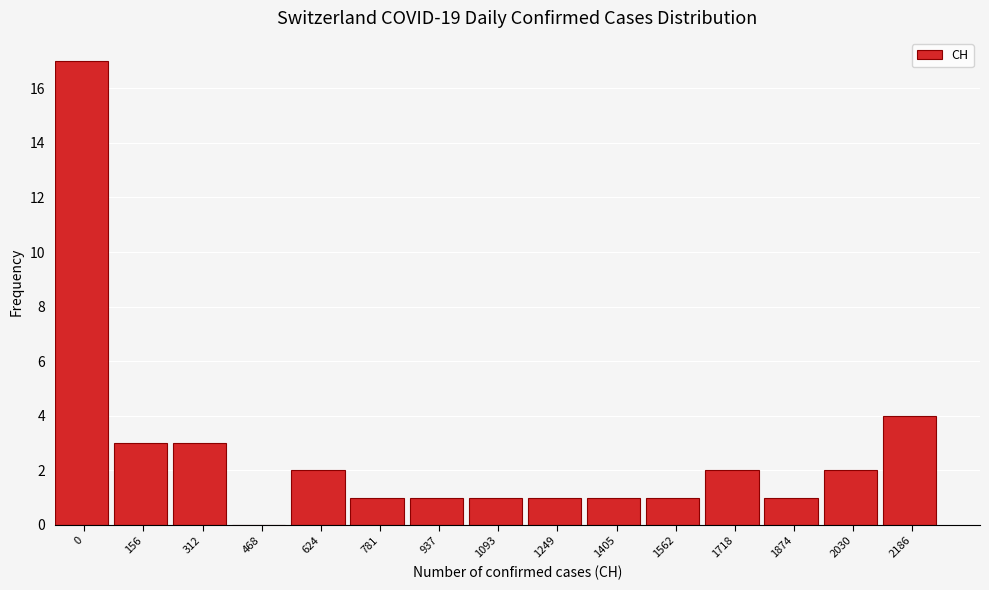

Reading left to right, transcribe all the data shown in this chart.

0=17	156=3	312=3	468=0	624=2	781=1	937=1	1093=1	1249=1	1405=1	1562=1	1718=2	1874=1	2030=2	2186=4